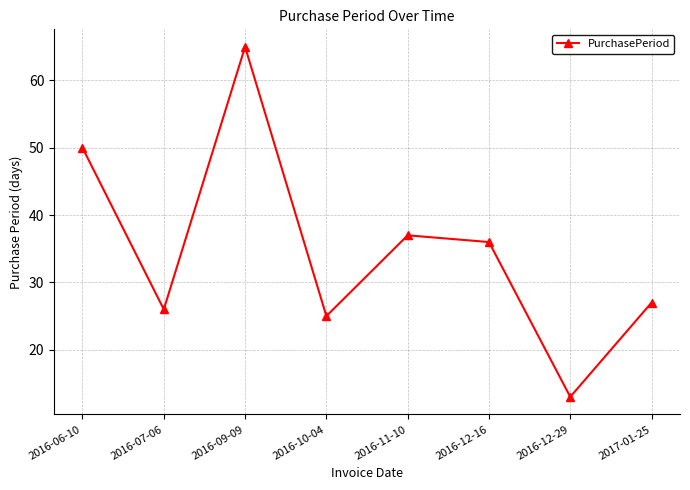

Between 2016-12-29 and 2016-06-10, which is larger?

2016-06-10